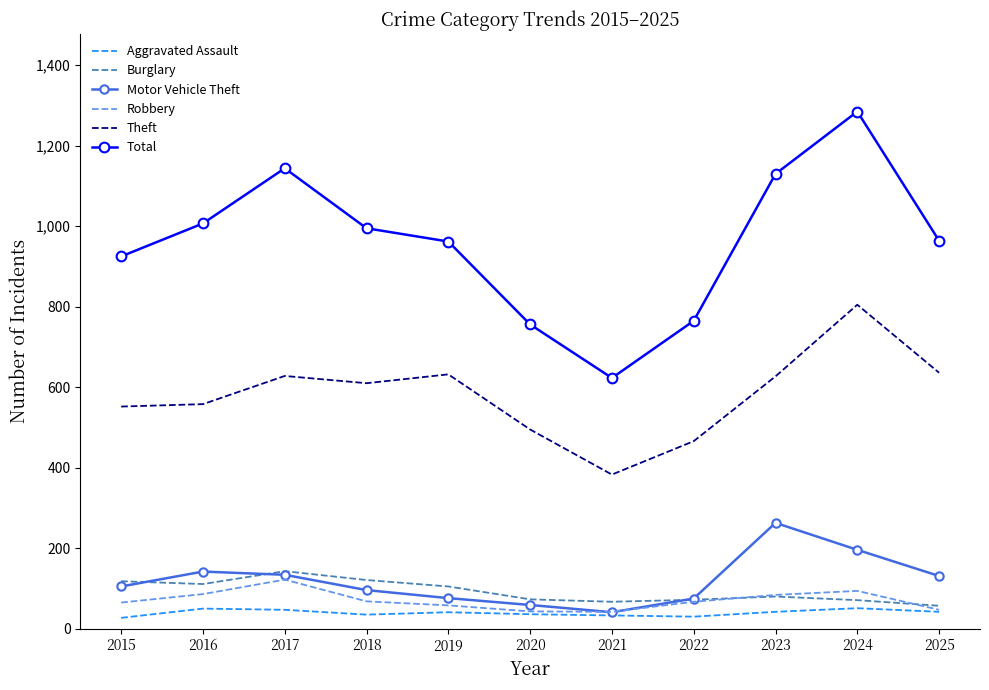

At which category does Theft reach its first local peak?

2017